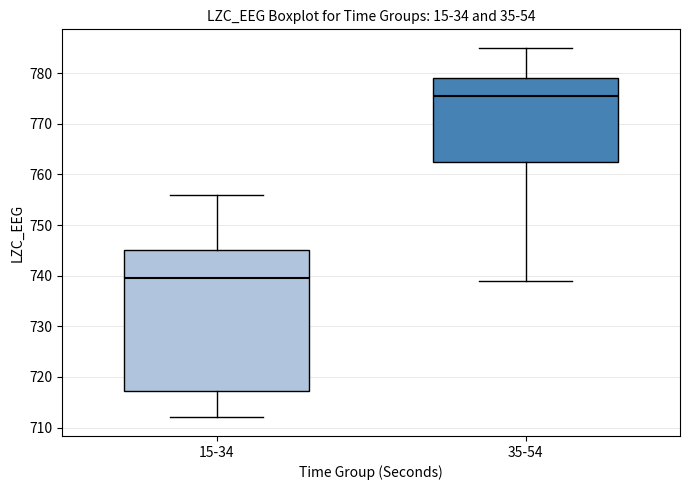

Reading left to right, read every box against the y-axis: the position of its median line, the range the box covers, and the ends of its whiskers. The values are not printed on the chart, so give them approximately, as read against the axis.

15-34: median 740, box 717 to 745, whiskers 712 to 756
35-54: median 776, box 763 to 779, whiskers 739 to 785